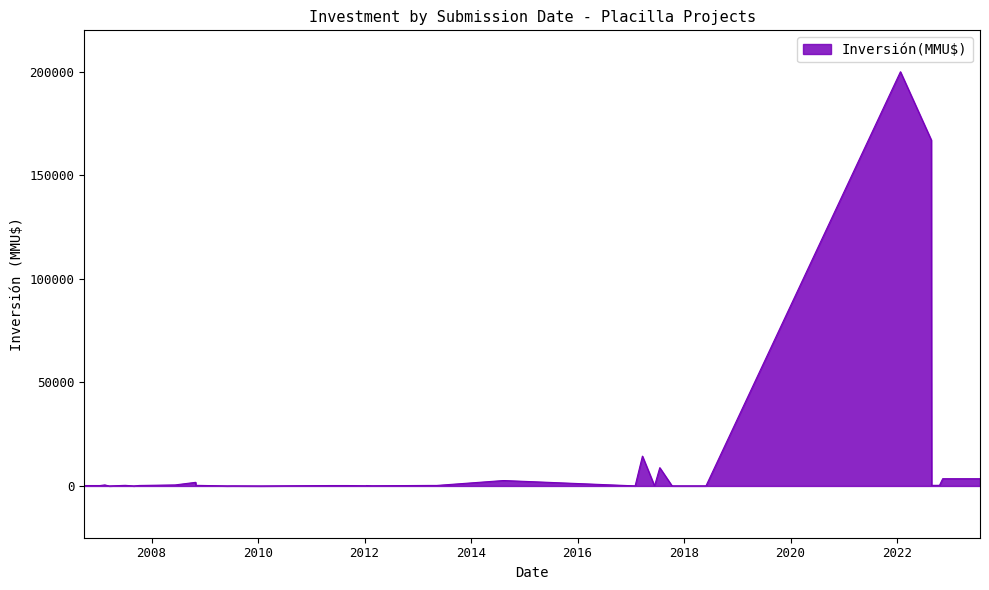

What is the difference between the maximum and minimum values?

200000